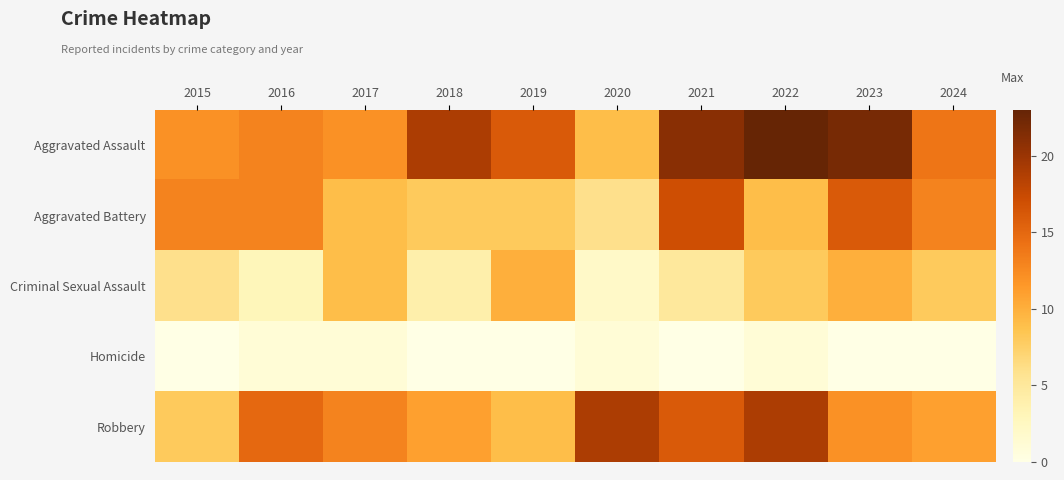

Reading left to right, extract all data points from this chart.

Aggravated Assault: 2015=12	2016=13	2017=12	2018=19	2019=16	2020=9	2021=21	2022=23	2023=22	2024=14
Aggravated Battery: 2015=13	2016=13	2017=9	2018=8	2019=8	2020=6	2021=17	2022=9	2023=16	2024=13
Criminal Sexual Assault: 2015=6	2016=3	2017=9	2018=4	2019=10	2020=2	2021=5	2022=8	2023=10	2024=8
Homicide: 2015=0	2016=1	2017=1	2018=0	2019=0	2020=1	2021=0	2022=1	2023=0	2024=0
Robbery: 2015=8	2016=15	2017=13	2018=11	2019=9	2020=19	2021=16	2022=19	2023=12	2024=11